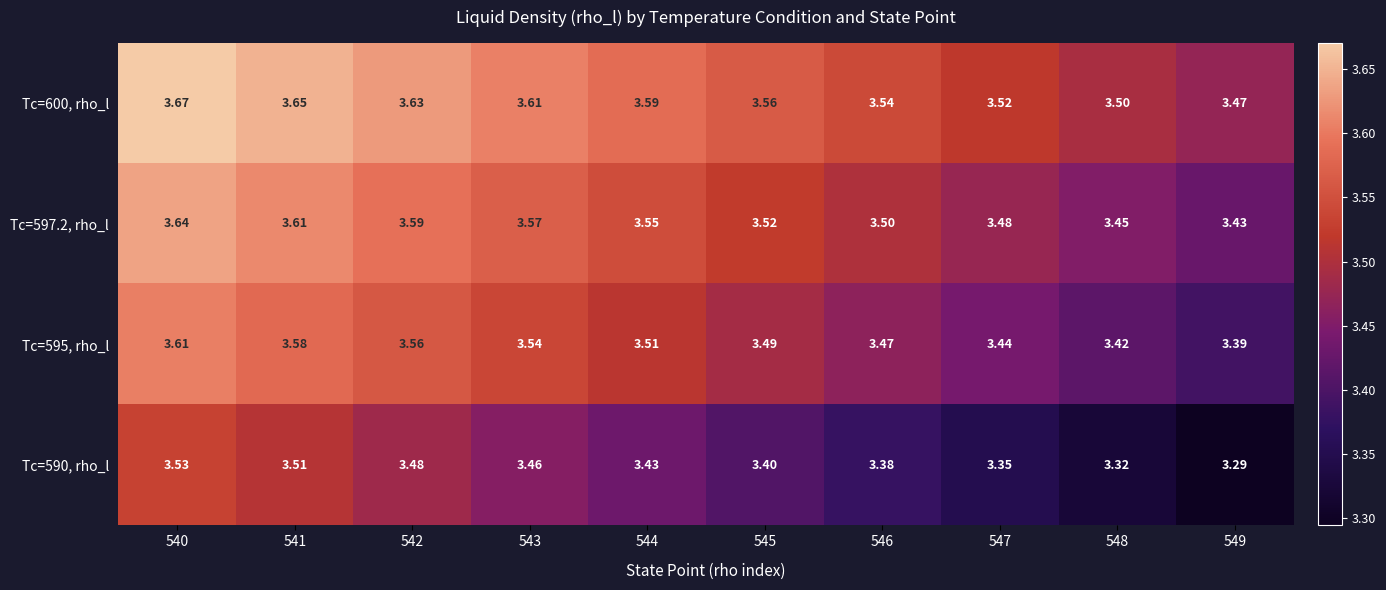

Reading left to right, transcribe all the data shown in this chart.

Tc=600, rho_l: 540=3.7	541=3.6	542=3.6	543=3.6	544=3.6	545=3.6	546=3.5	547=3.5	548=3.5	549=3.5
Tc=597.2, rho_l: 540=3.6	541=3.6	542=3.6	543=3.6	544=3.5	545=3.5	546=3.5	547=3.5	548=3.5	549=3.4
Tc=595, rho_l: 540=3.6	541=3.6	542=3.6	543=3.5	544=3.5	545=3.5	546=3.5	547=3.4	548=3.4	549=3.4
Tc=590, rho_l: 540=3.5	541=3.5	542=3.5	543=3.5	544=3.4	545=3.4	546=3.4	547=3.4	548=3.3	549=3.3